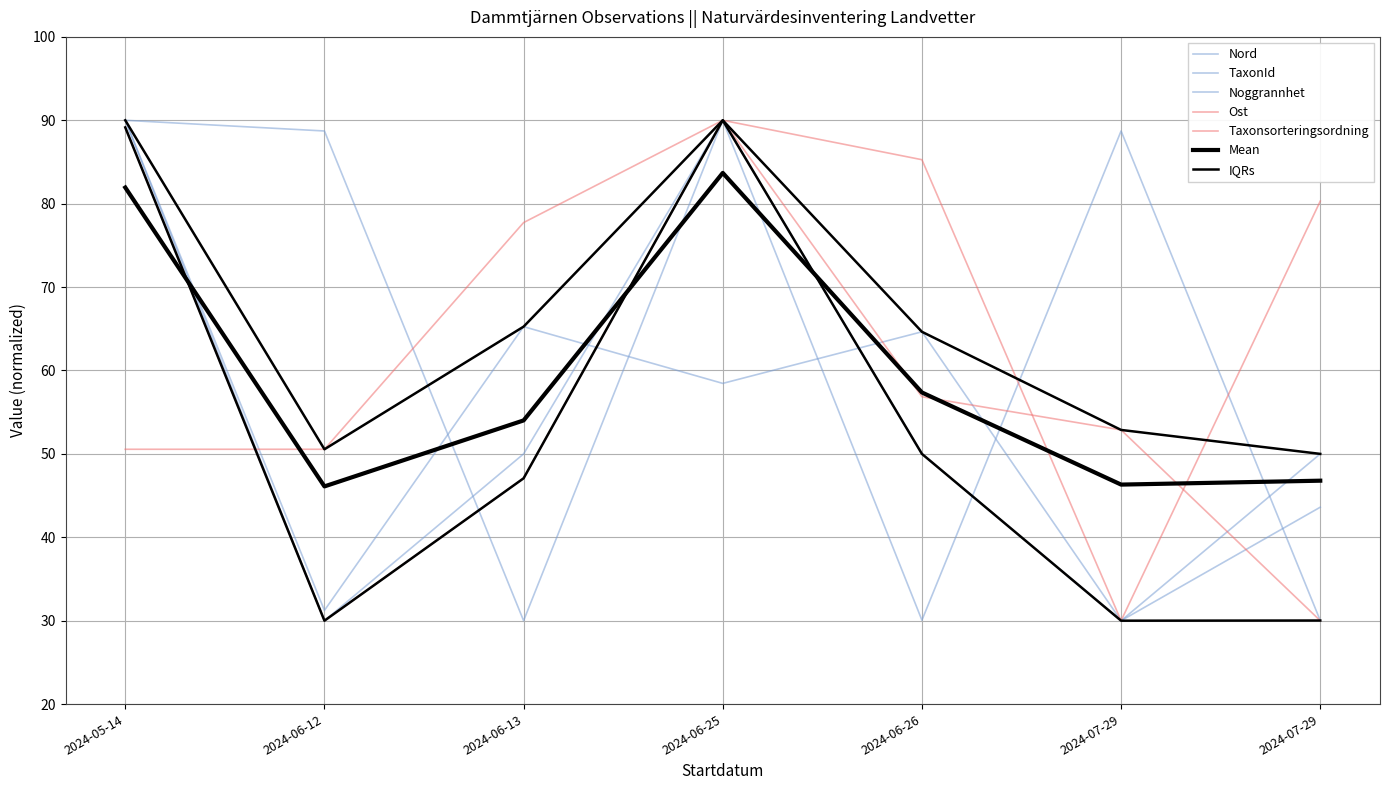

True or false: Noggrannhet has more than 0 interior local peaks.

True